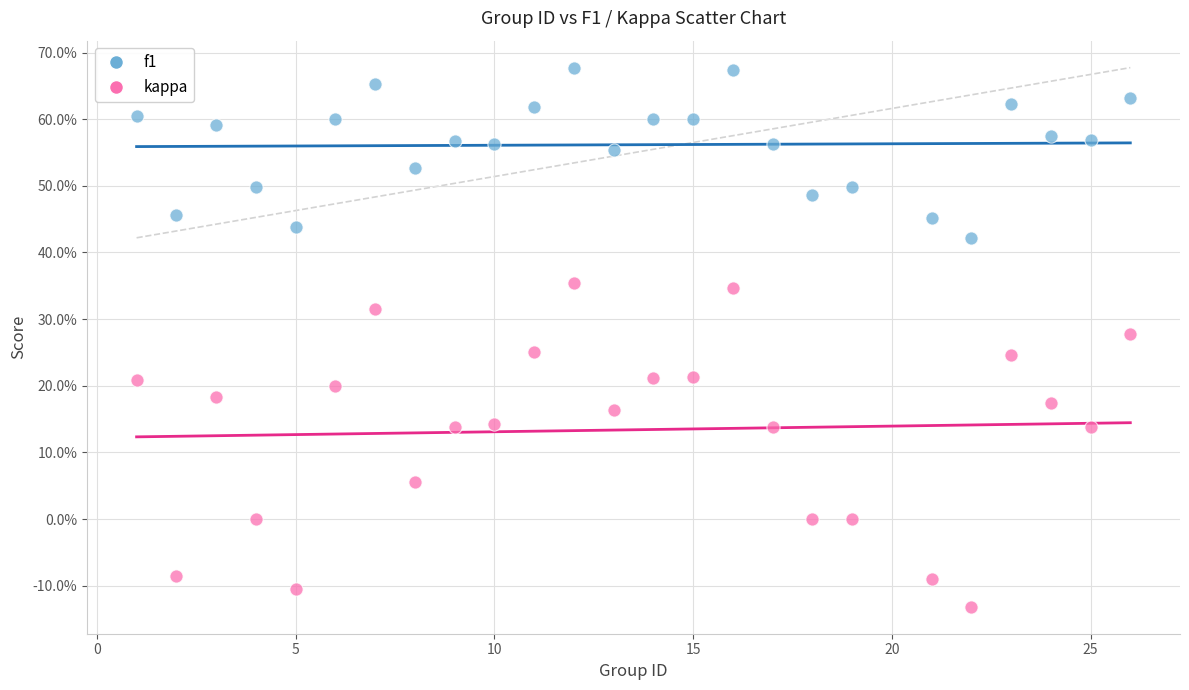

Which series reaches the maximum Y coordinate?

f1